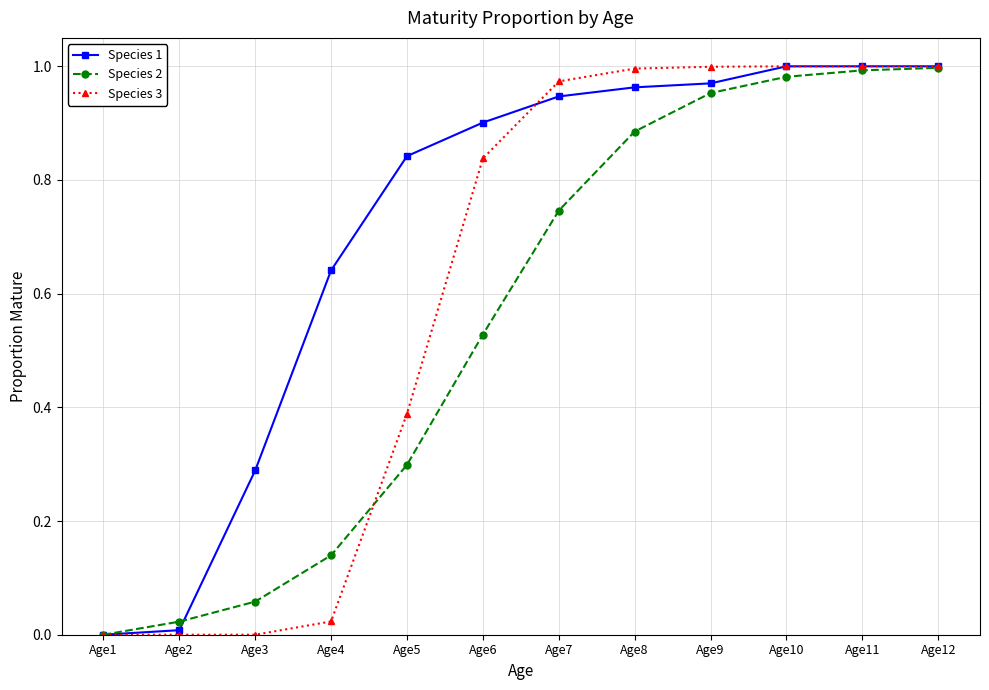

What is the sum of the Species 1 values at Age10 and Age11?

2.0